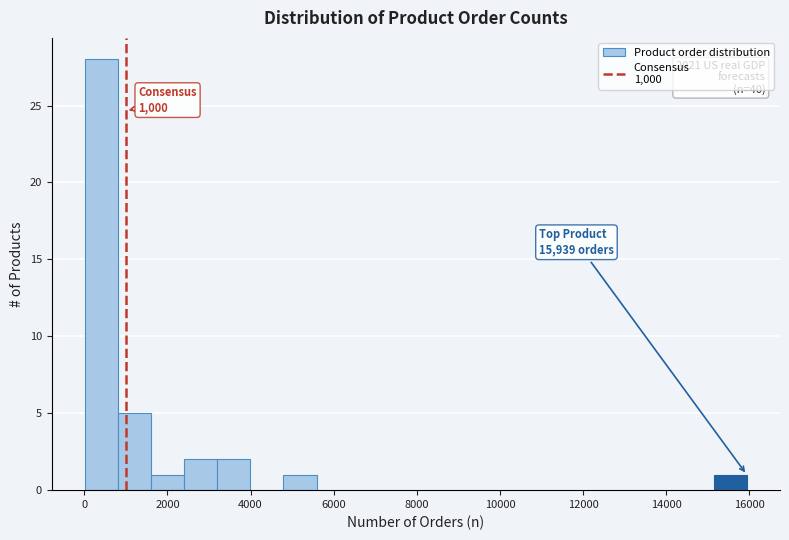

Read against the x-axis, roughly where is the centre of the tallest bar?

400